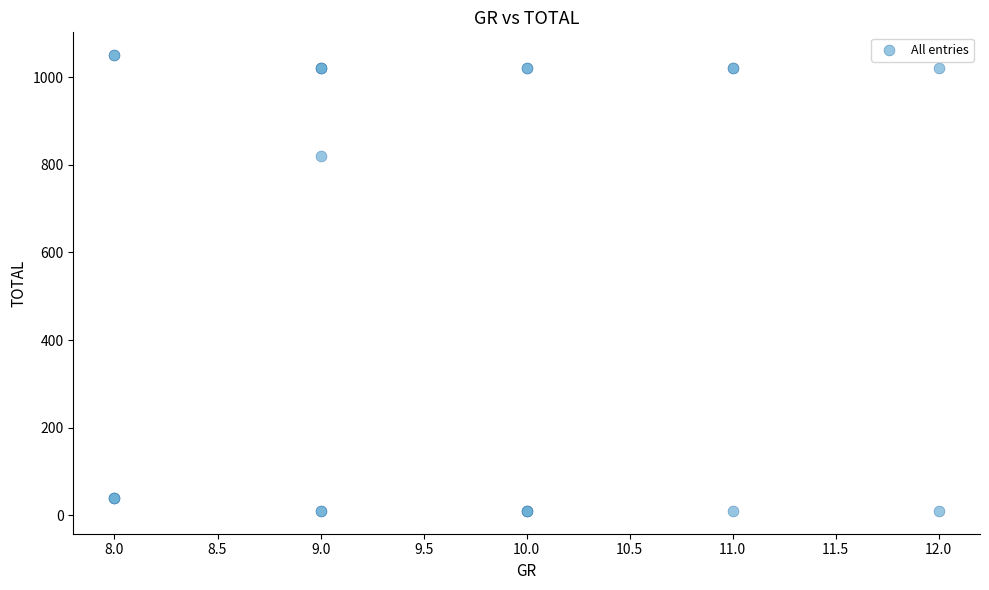

What Y value in the scatter plot is closest to 530?

820